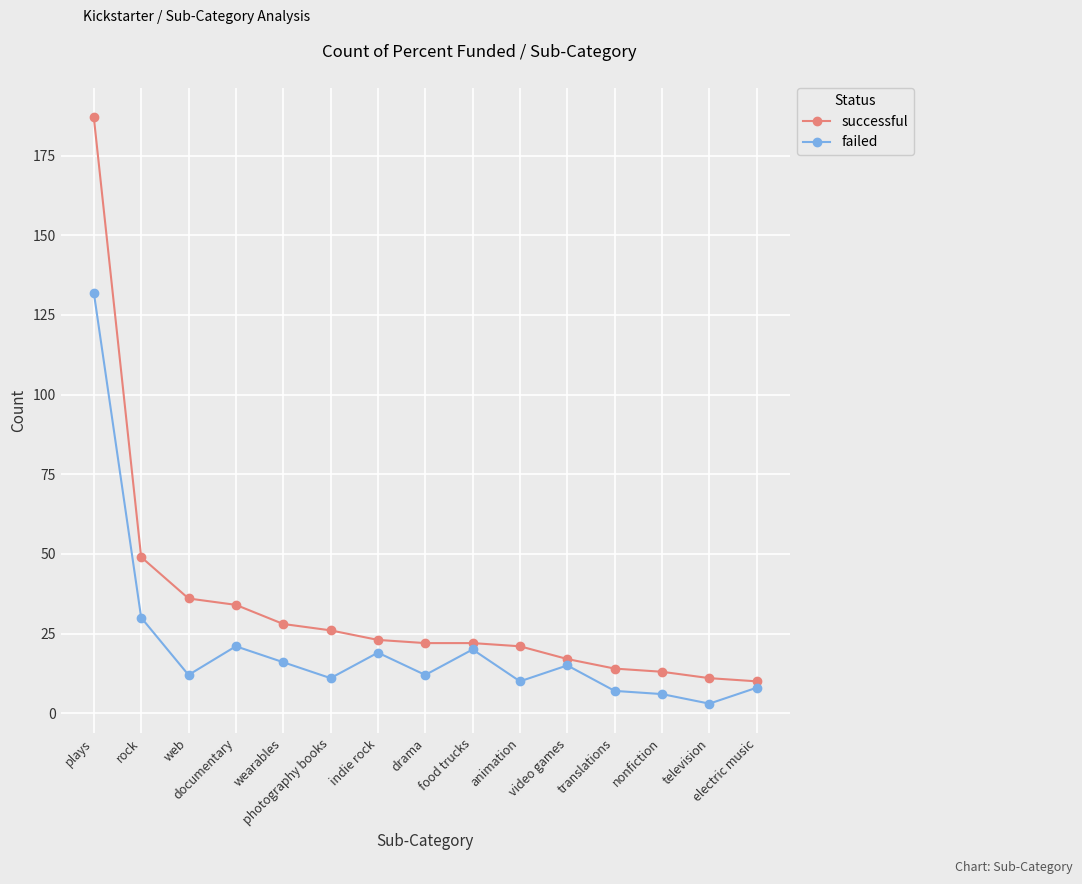

At how many categories does at least one series exceed 71?

1